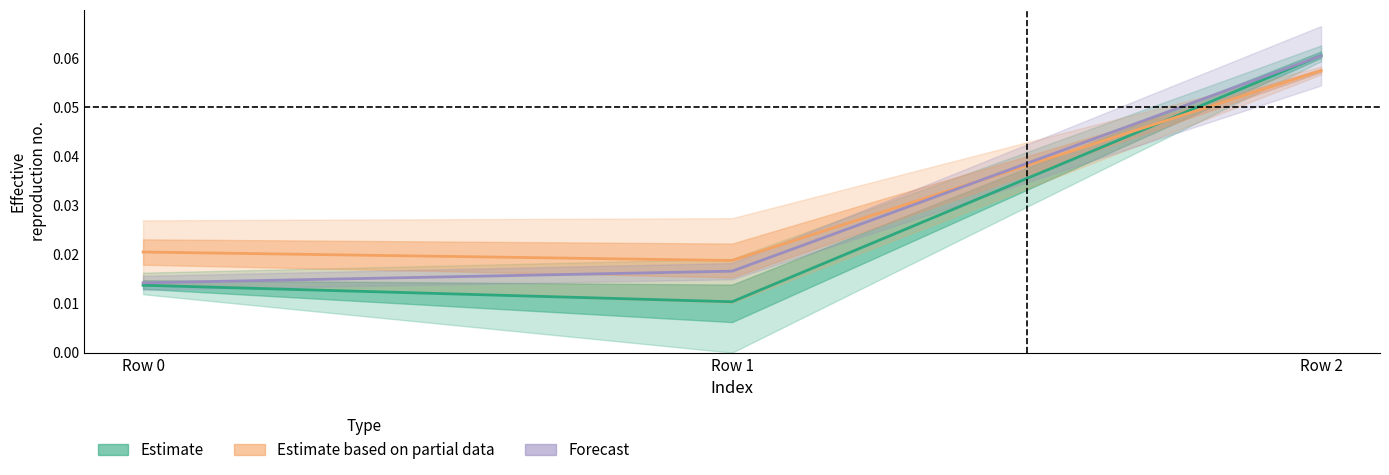

Between Row 0 and Row 1, which series saw the biggest shift?

Estimate